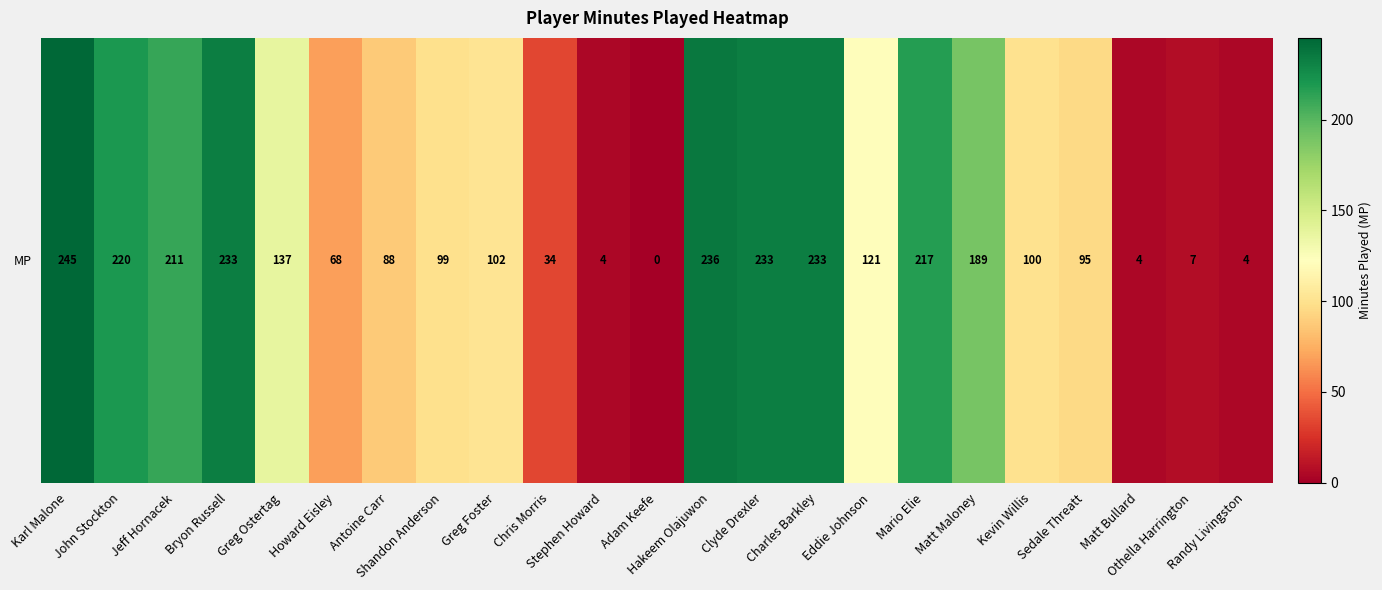

At which label does the data first exceed 102?

Karl Malone